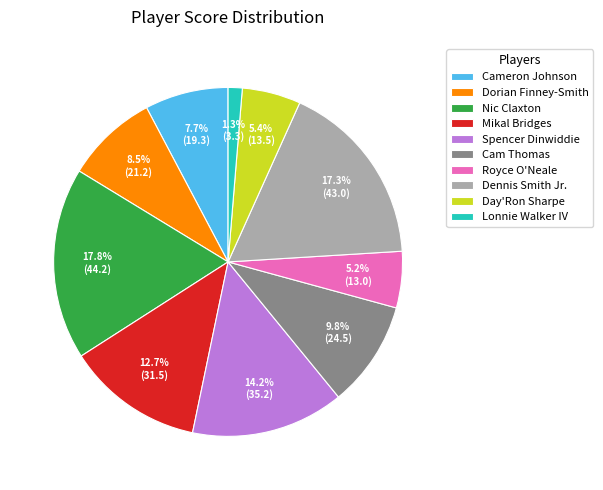

Which slice is the largest?

Nic Claxton